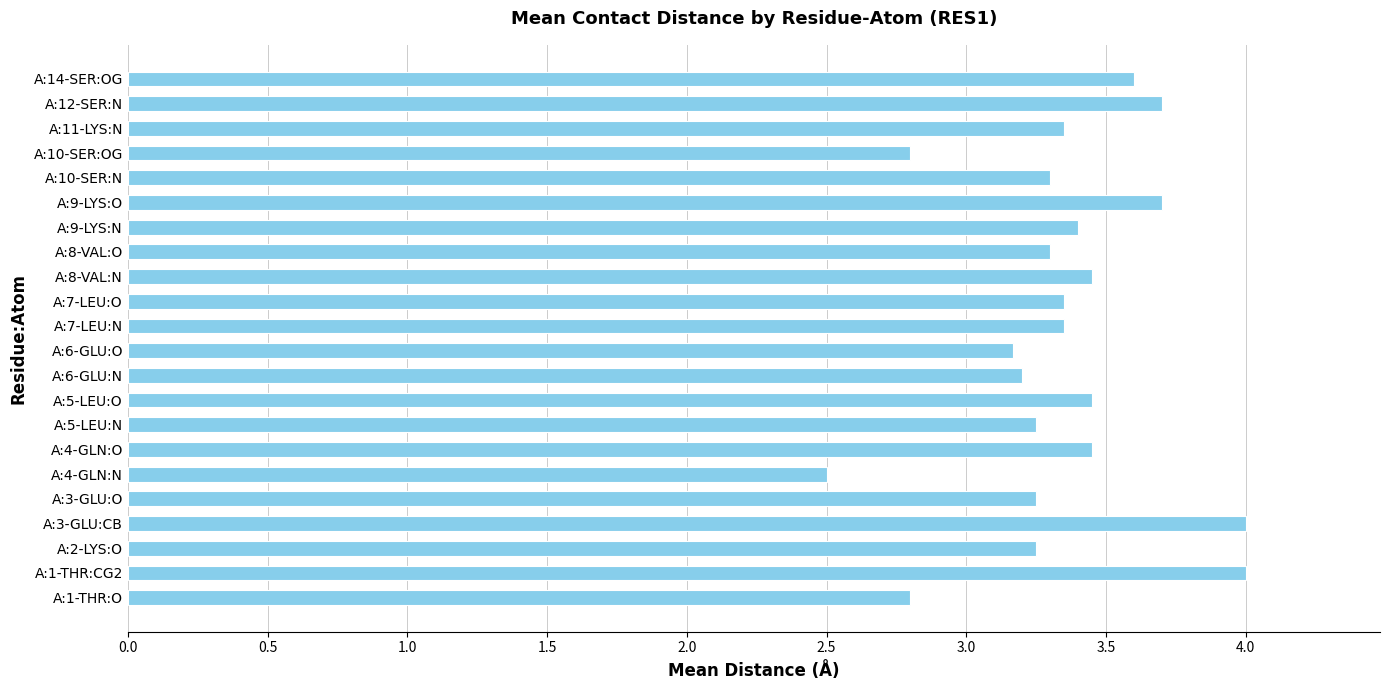

What is the maximum value shown in the chart?

4.0